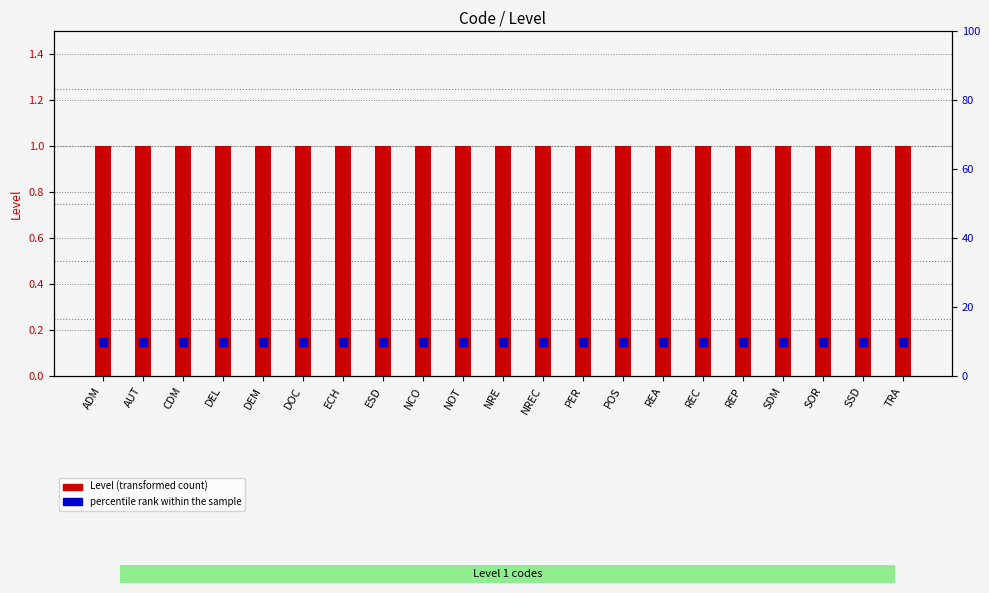

At which category is the sum across all series the highest?

ADM